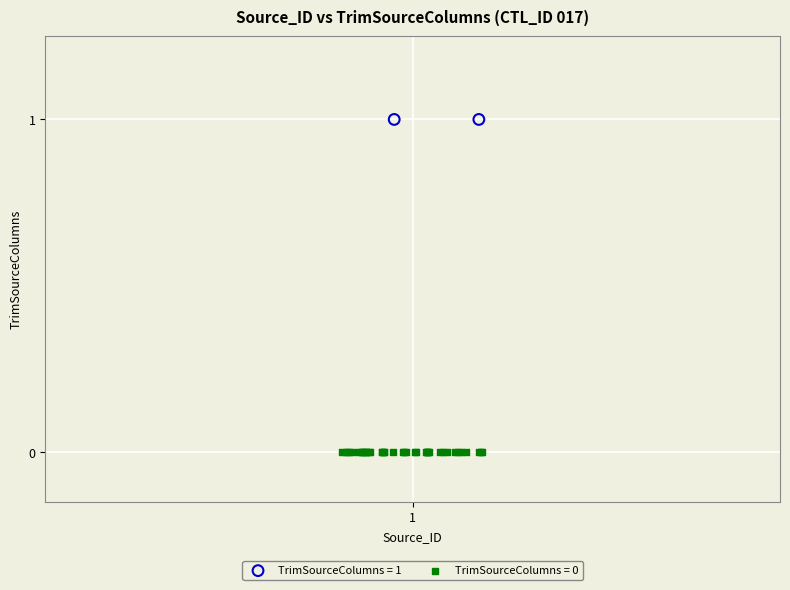

What are all the series names shown in the legend?

TrimSourceColumns = 1, TrimSourceColumns = 0